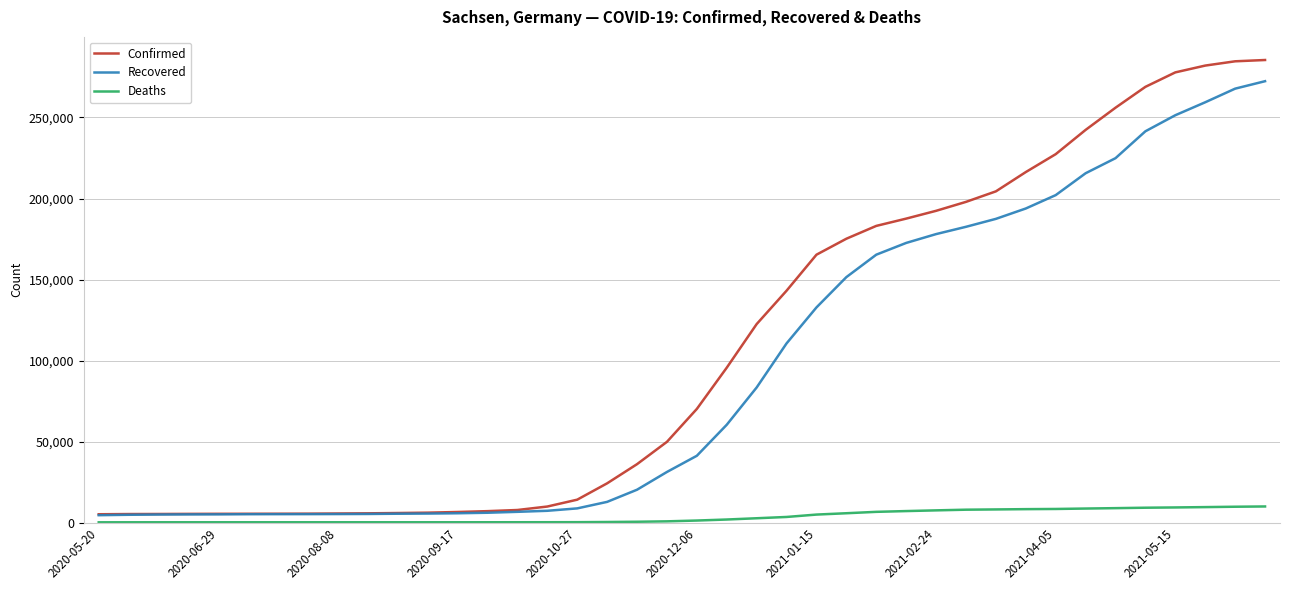

How many lines are shown in the chart?

3